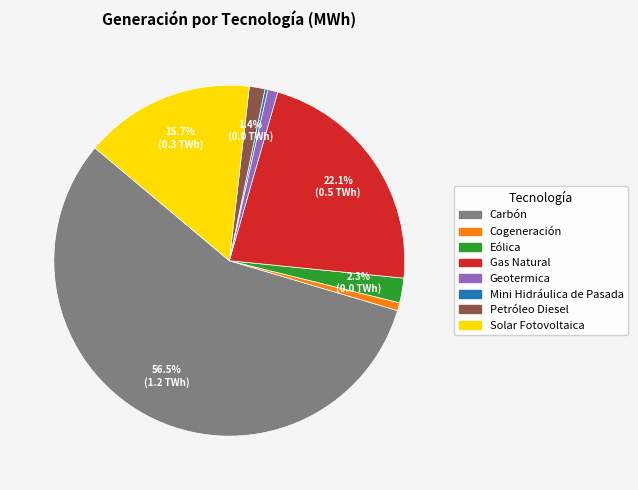

Which slice is the largest?

Carbón